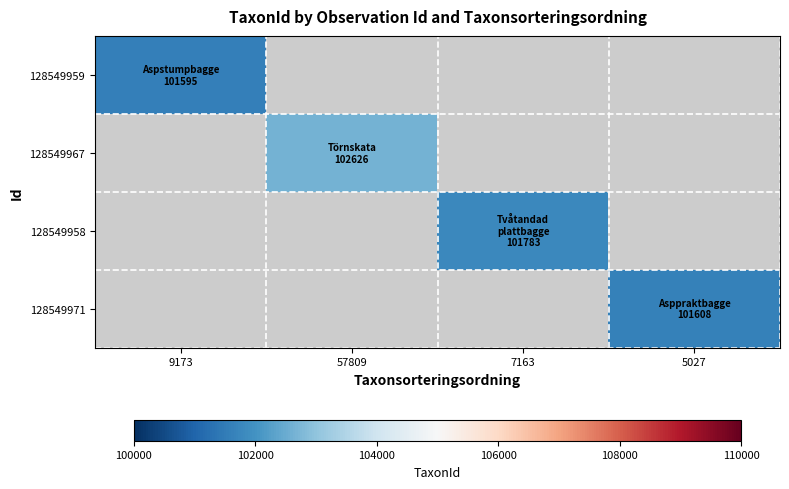

The 128549958 series shows 67632.1 at 7163. True or false?

False